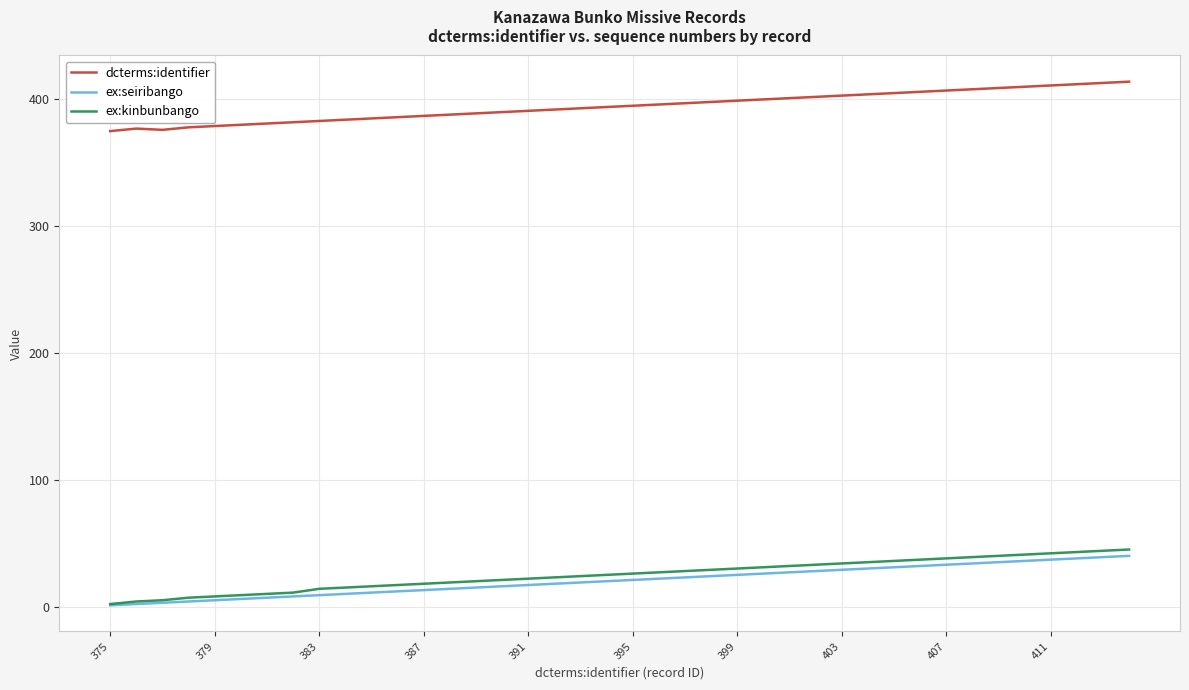

Which series has the largest total across all categories?

dcterms:identifier